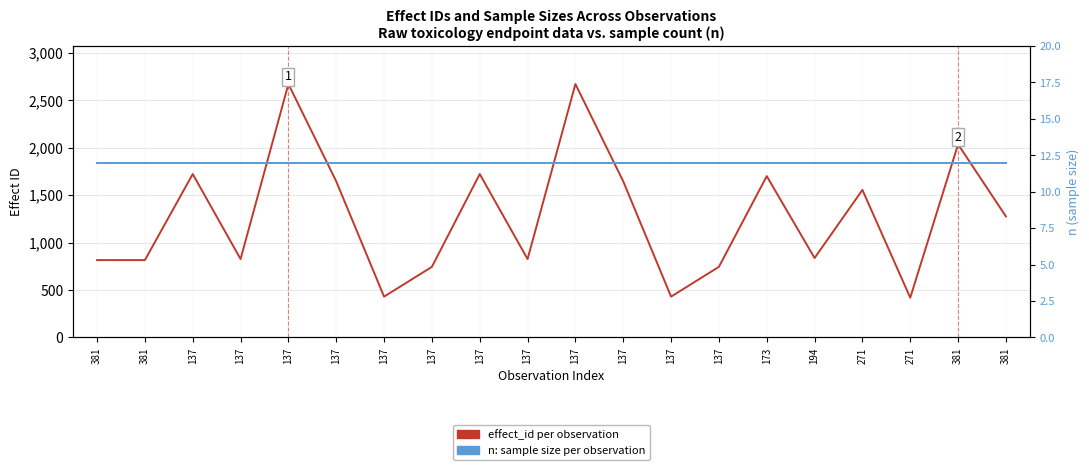

What is the difference between the effect_id per observation values at 381 and 137?

1290